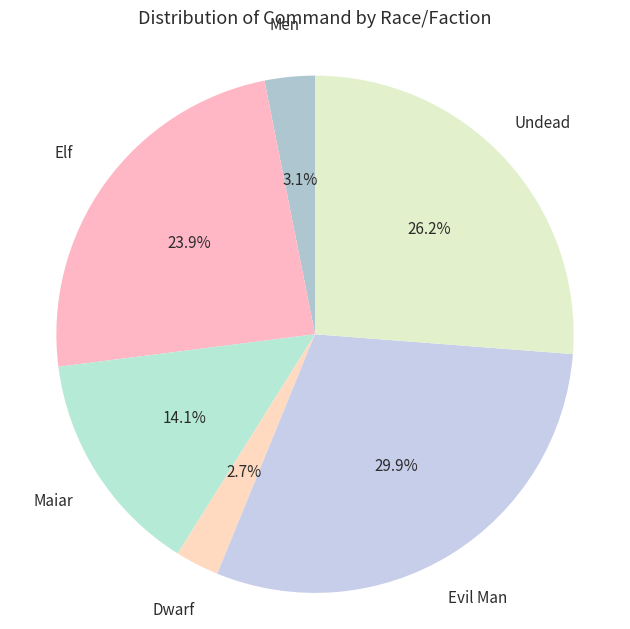

To the nearest percent, what percentage of the pie is Dwarf?

3%